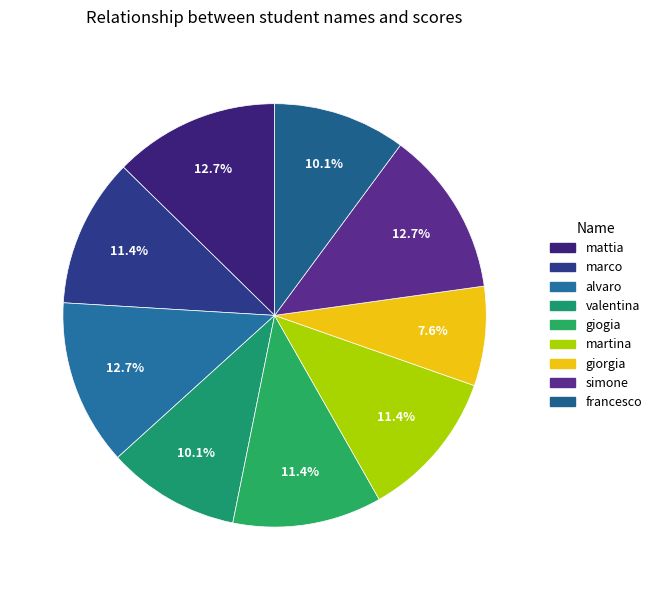

Rank the categories by value from lowest to highest.

giorgia, valentina, francesco, marco, giogia, martina, mattia, alvaro, simone